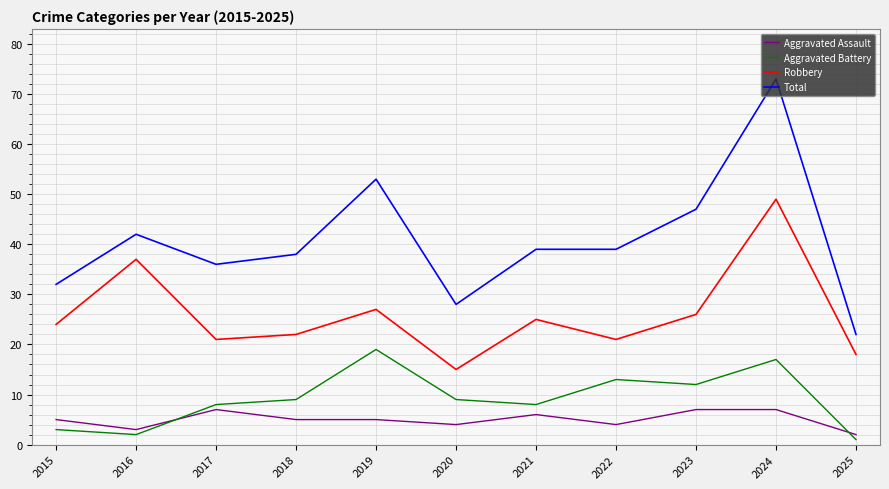

What are all the series names shown in the legend?

Aggravated Assault, Aggravated Battery, Robbery, Total